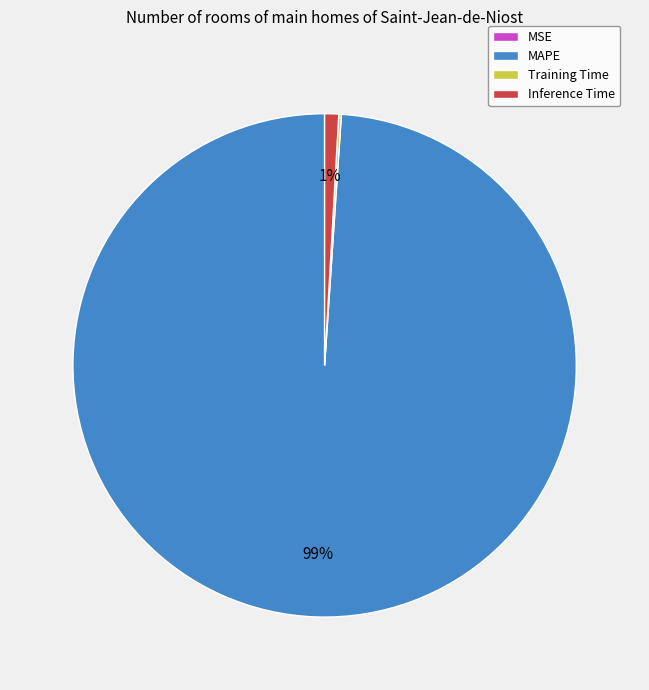

Which category has the biggest portion of the pie?

MAPE